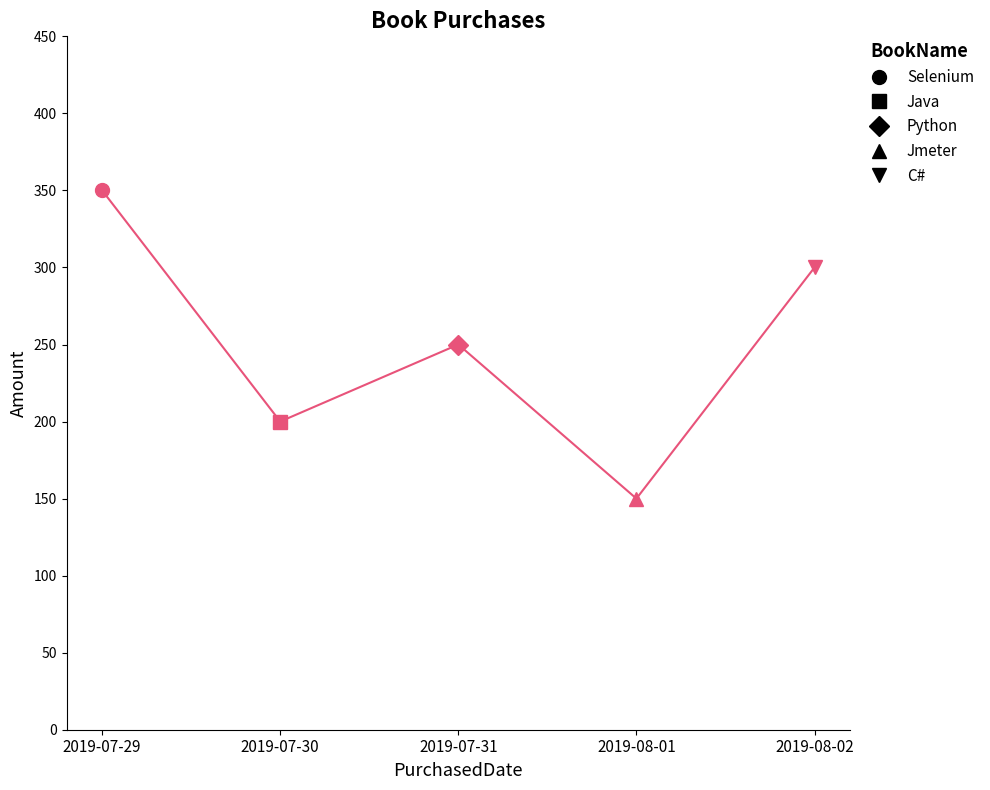

What is the value of the 1st point from the left?

350